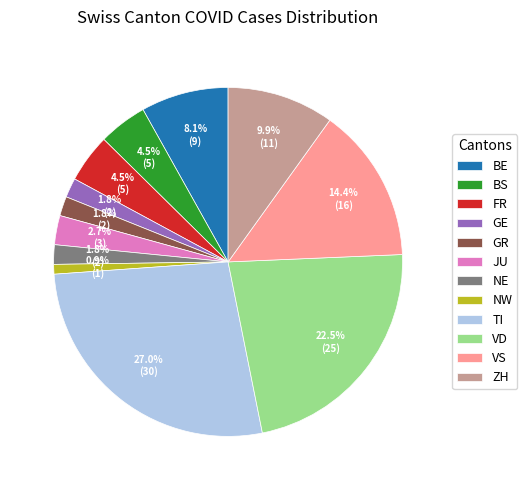

To the nearest percent, what percentage of the pie is TI?

27%